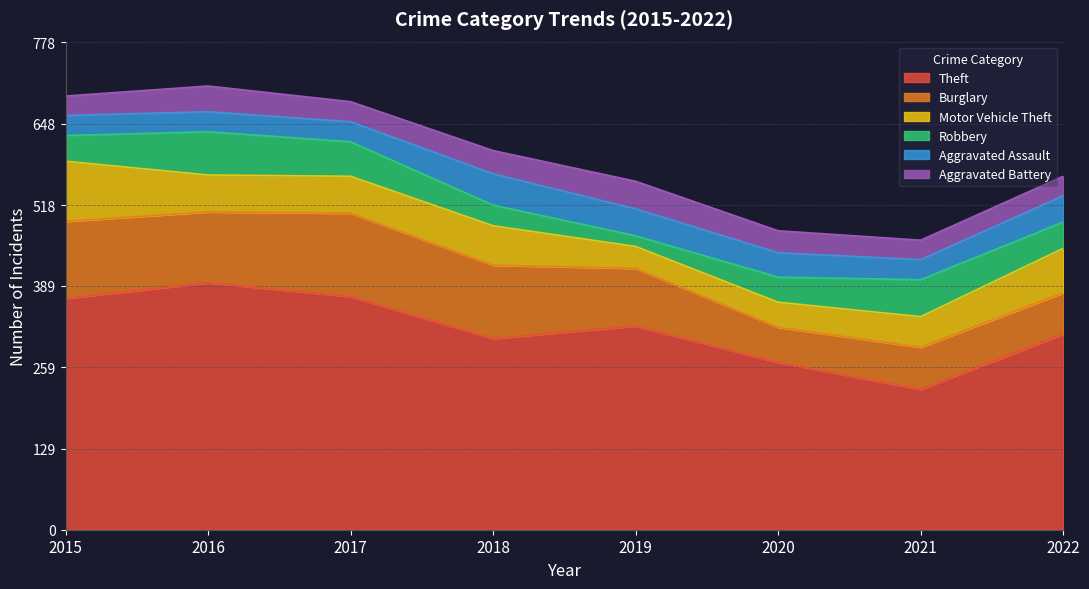

In Aggravated Battery, how many points are higher than both neighbors (excluding endpoints)?

2